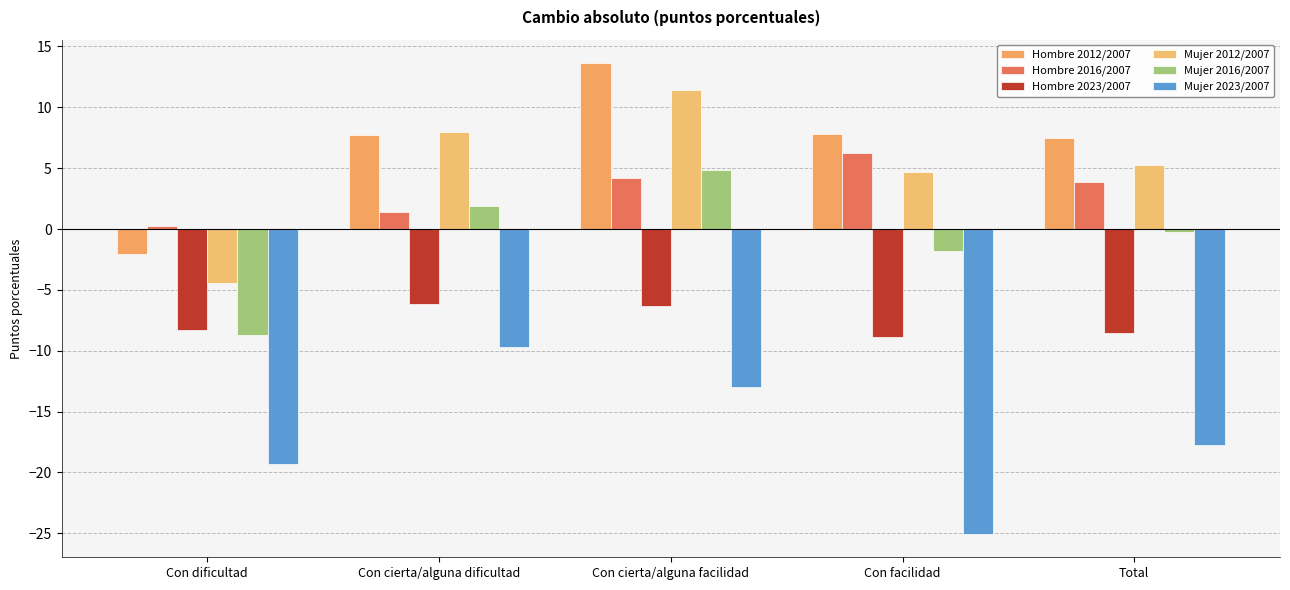

What is the difference between the second highest and minimum values in the Mujer 2012/2007 series?

12.3